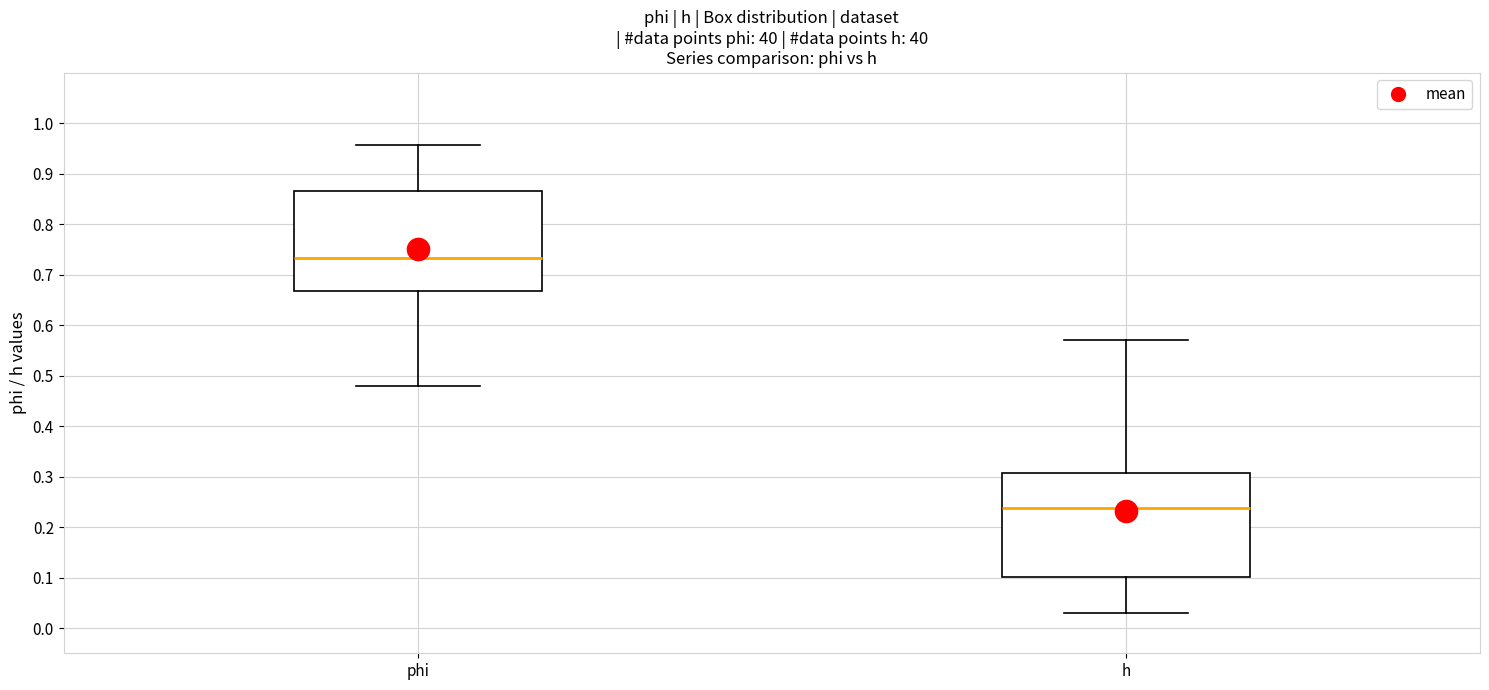

Which box's median line is the highest?

phi